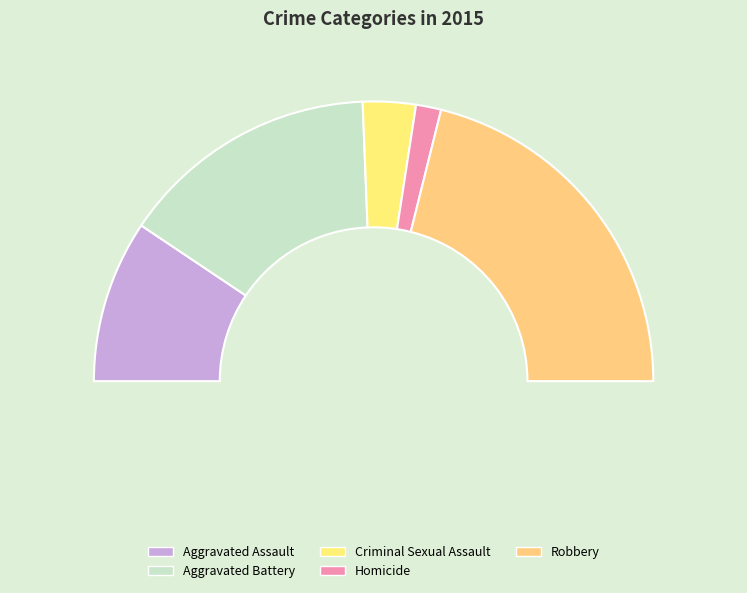

What is the change in value from Aggravated Battery to Homicide?

-465